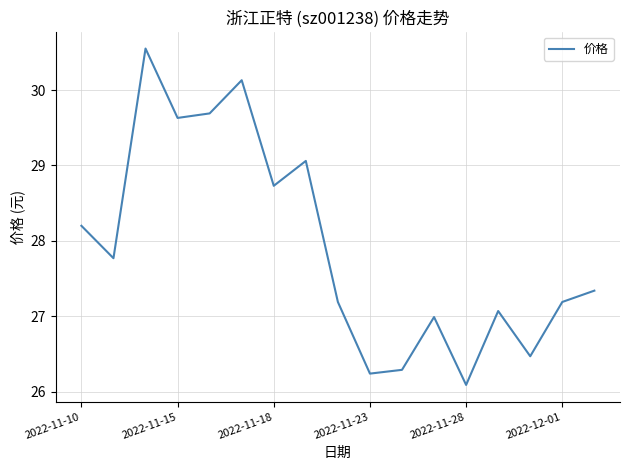

What is the minimum value shown in the chart?

26.1